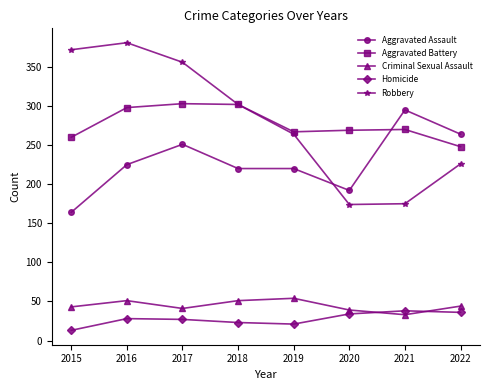

True or false: Criminal Sexual Assault and Aggravated Battery intersect in this chart.

False